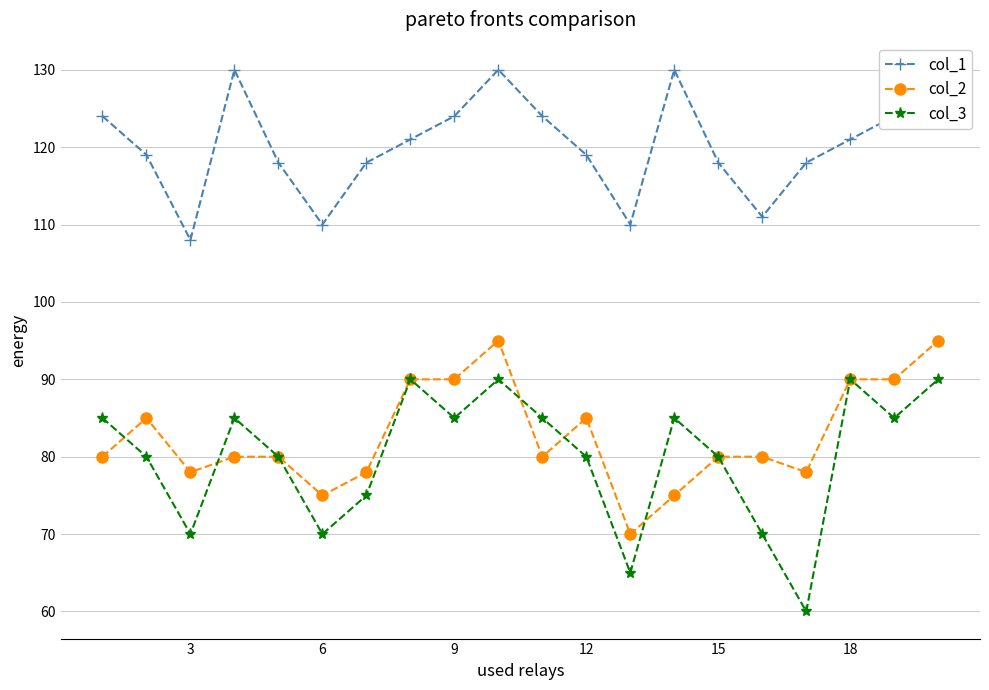

How many values in the col_3 series are below 85?

10